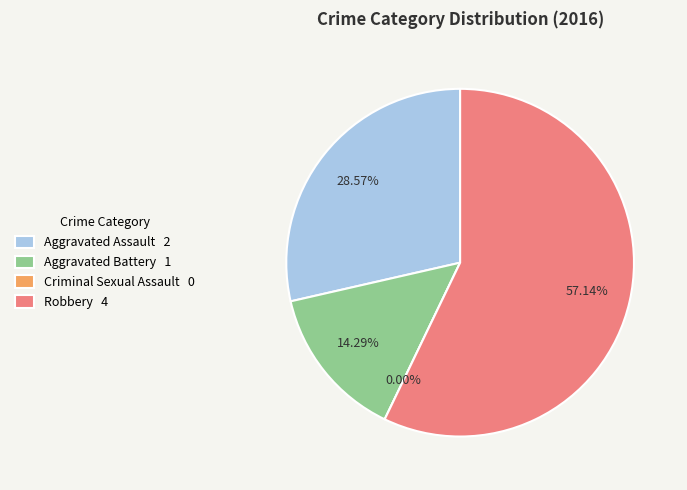

Count the number of slices in the pie.

4